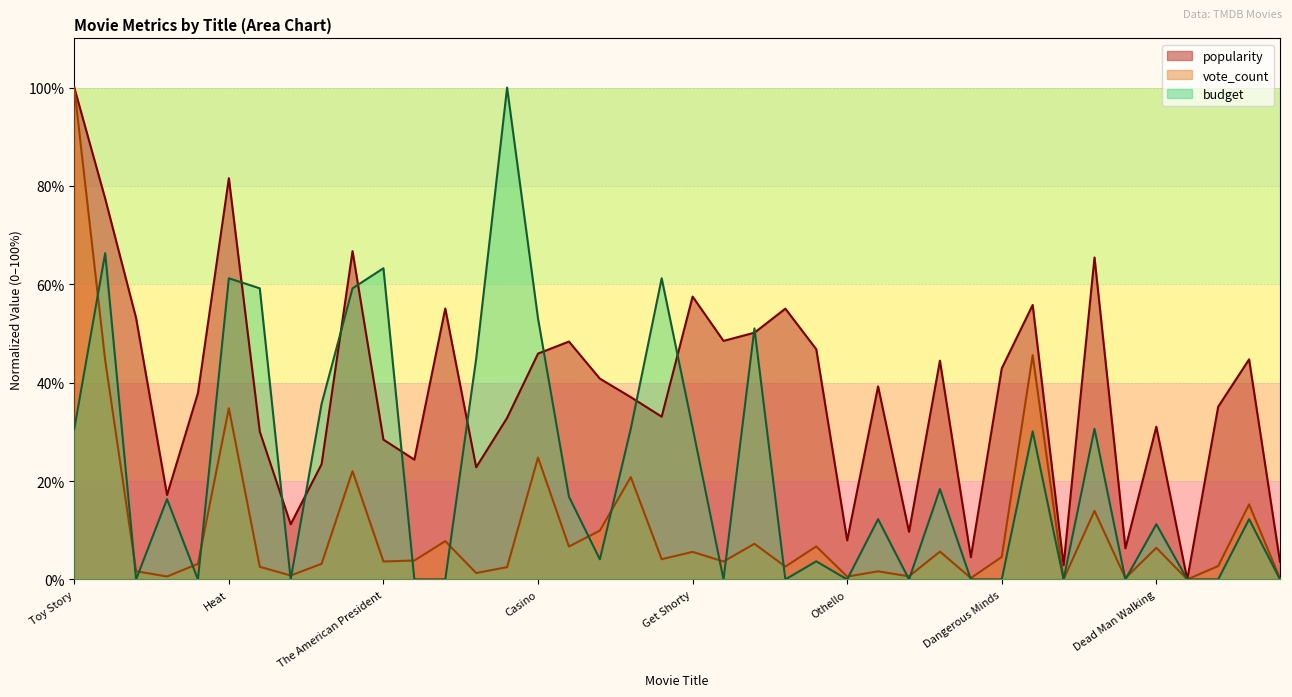

Rank the series at Waiting to Exhale from highest to lowest value.

popularity, budget, vote_count